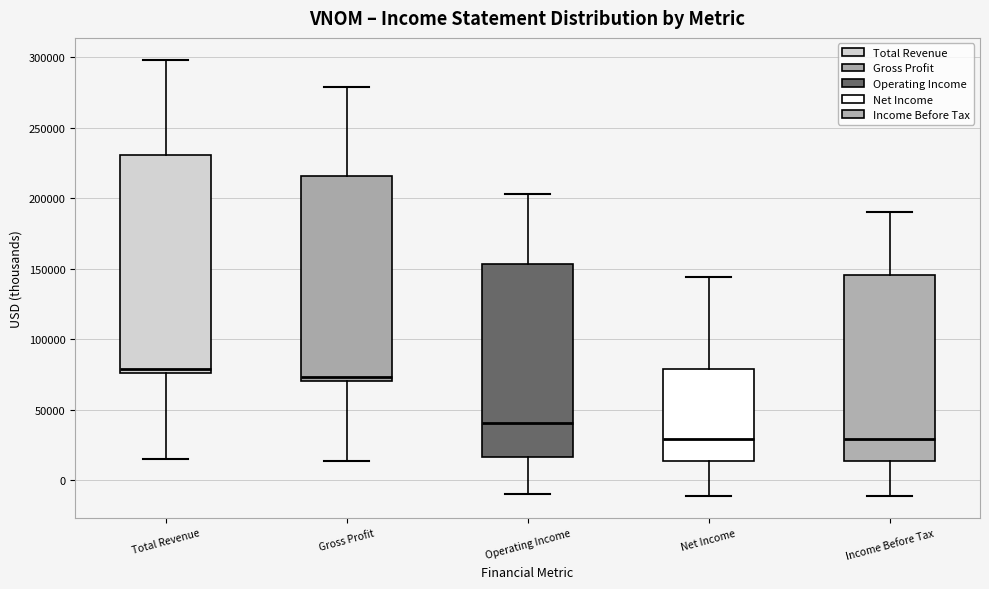

Which box has the highest median line?

Total Revenue